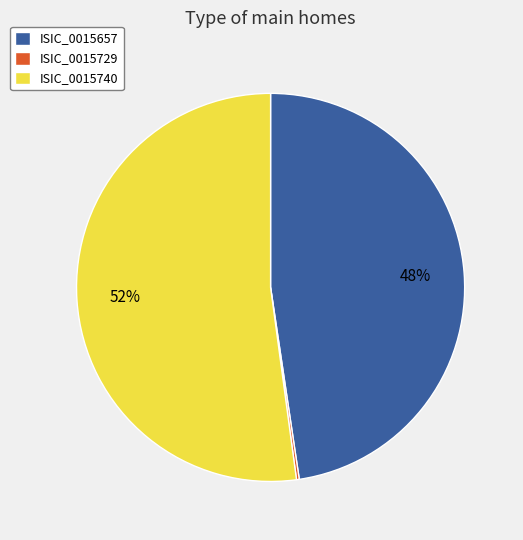

To the nearest percent, what is the difference between the largest and smallest slice percentages?

52%